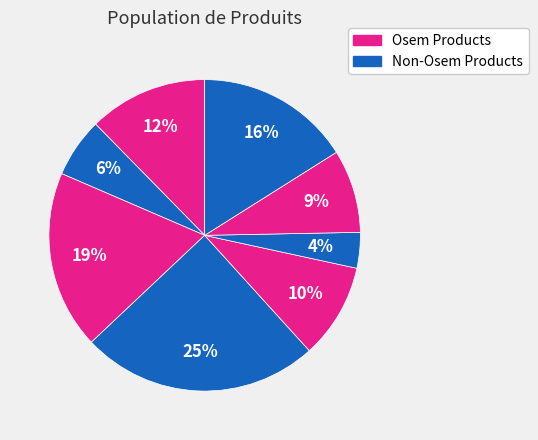

Count the number of slices in the pie.

8